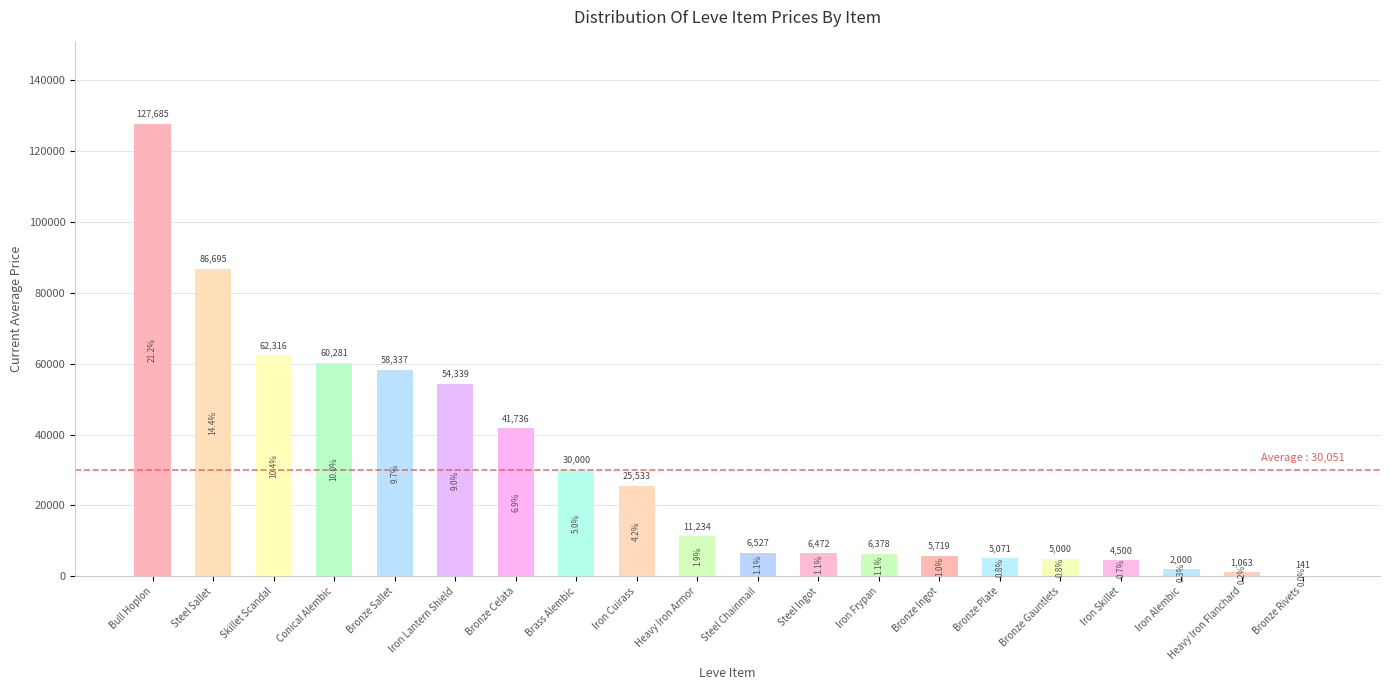

The value at Iron Frypan is 6378.5. True or false?

True